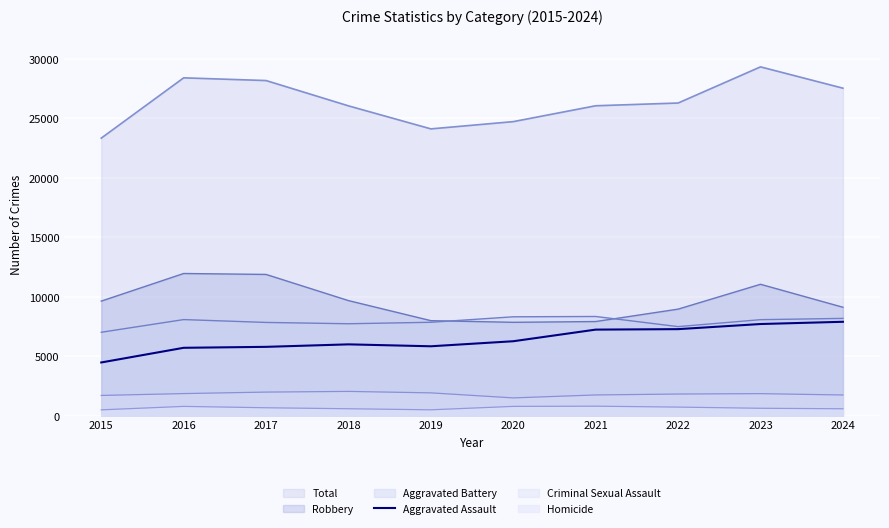

Is it true that the value at 2024 is 7900?

True